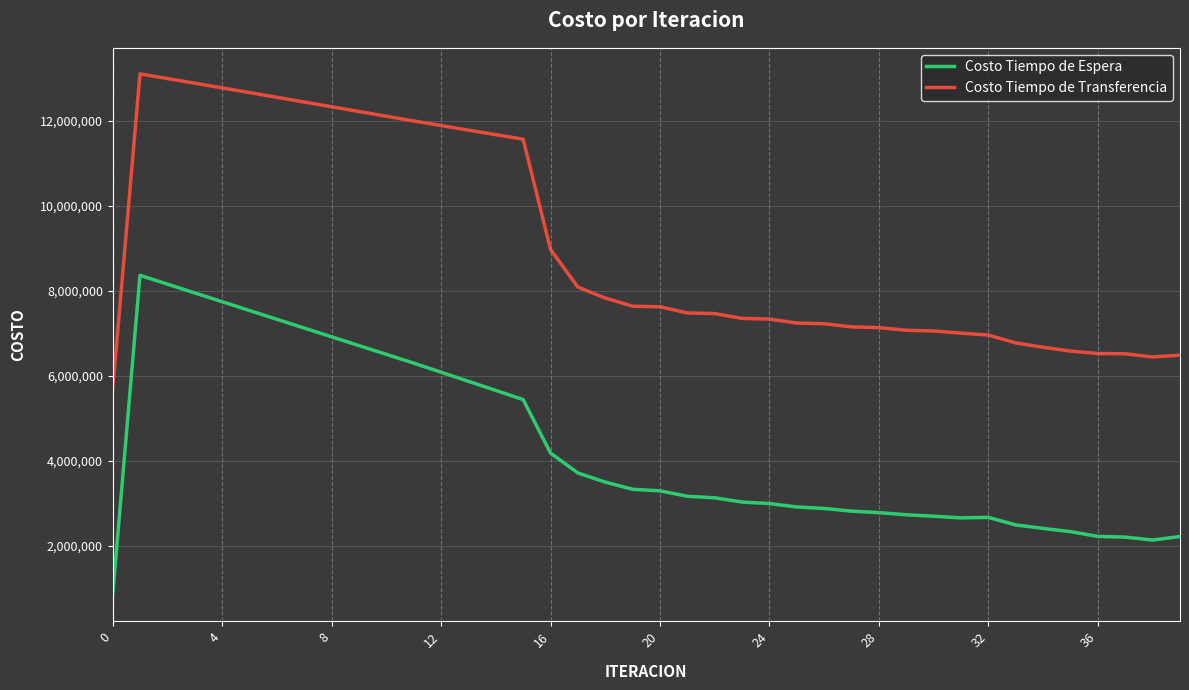

What is the maximum value shown in the chart?

13110486.0